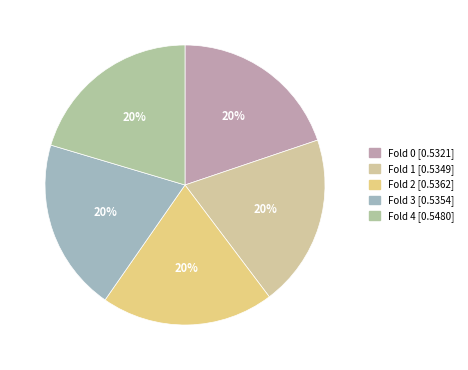

To the nearest percent, what portion does Fold 0 represent?

20%